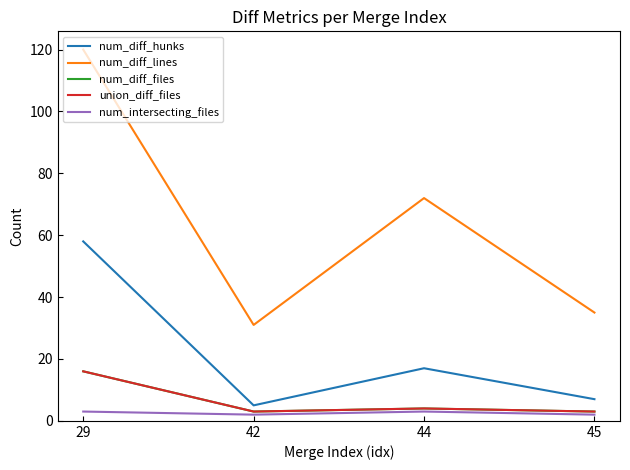

Between 44 and 45, which series saw the biggest shift?

num_diff_lines